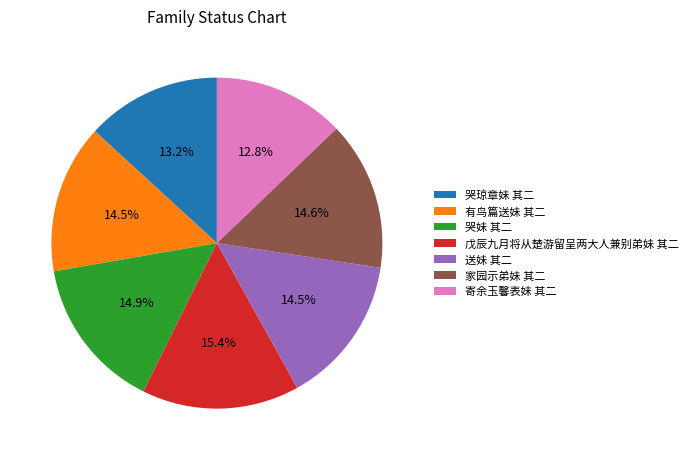

What percentage is the 有鸟篇送妹 其二 slice, to the nearest percent?

15%